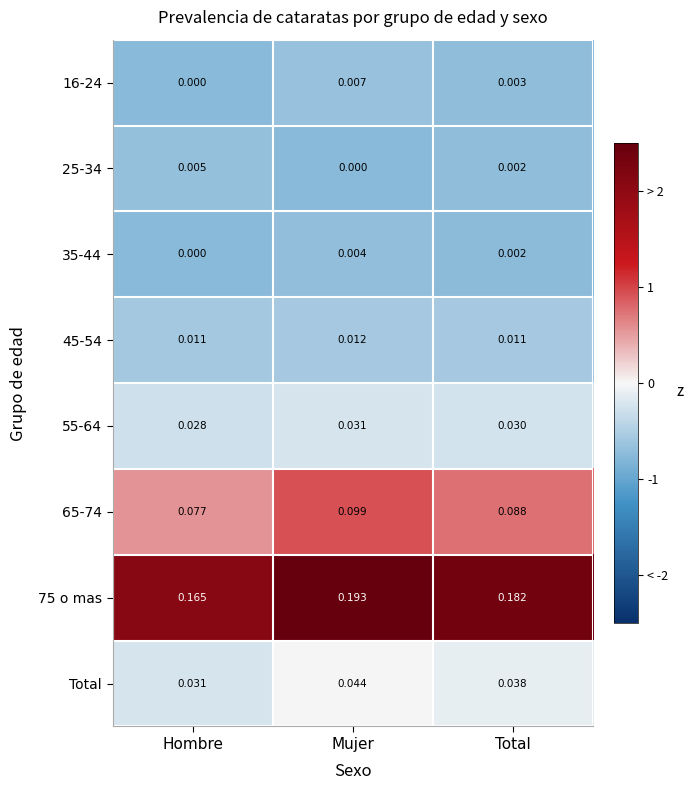

At which category is the sum across all series the highest?

Mujer